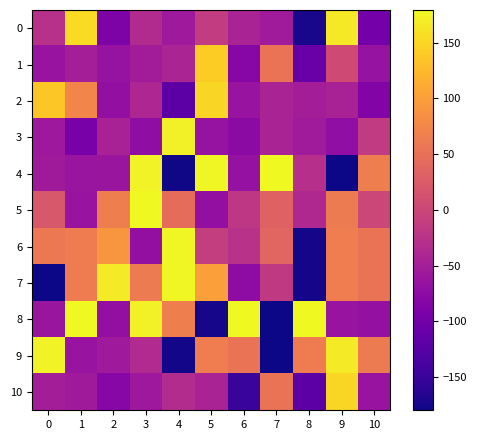

Reading left to right, extract all data points from this chart.

0: 0=-27.1	1=154.8	2=-89.5	3=-34.5	4=-57.0	5=-13.7	6=-44.8	7=-54.4	8=-173.8	9=165.4	10=-98.3
1: 0=-64.0	1=-50.0	2=-65.3	3=-52.5	4=-43.4	5=141.7	6=-80.2	7=53.5	8=-108.4	9=5.4	10=-65.3
2: 0=137.3	1=73.3	2=-69.0	3=-40.5	4=-120.3	5=150.4	6=-63.4	7=-44.3	8=-50.9	9=-45.3	10=-84.9
3: 0=-58.2	1=-94.7	2=-45.2	3=-72.0	4=171.4	5=-65.3	6=-74.9	7=-44.8	8=-54.4	9=-71.4	10=-14.3
4: 0=-56.0	1=-62.0	2=-61.8	3=174.6	4=-177.7	5=177.4	6=-66.5	7=178.8	8=-29.5	9=-178.3	10=65.8
5: 0=19.7	1=-64.0	2=66.9	3=178.7	4=45.8	5=-68.9	6=-19.4	7=32.9	8=-37.4	9=62.7	10=-0.1
6: 0=59.3	1=63.1	2=91.3	3=-69.0	4=177.5	5=-10.0	6=-26.7	7=37.0	8=-175.5	9=64.9	10=54.2
7: 0=-179.0	1=63.9	2=167.4	3=62.8	4=177.5	5=100.3	6=-73.3	7=-15.9	8=-175.6	9=65.3	10=54.2
8: 0=-61.5	1=179.3	2=-69.0	3=172.6	4=65.9	5=-174.7	6=178.0	7=-179.6	8=178.9	9=-64.0	10=-68.6
9: 0=174.4	1=-63.4	2=-57.0	3=-36.5	4=-175.5	5=64.9	6=54.2	7=-179.0	8=63.9	9=167.4	10=62.8
10: 0=-51.2	1=-56.0	2=-80.8	3=-57.8	4=-33.8	5=-44.6	6=-151.3	7=53.8	8=-120.3	9=150.4	10=-63.4